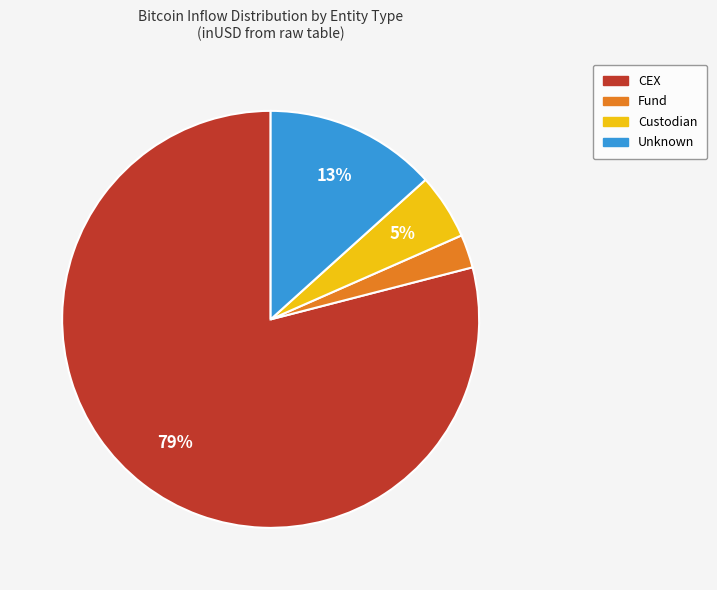

Count the number of slices in the pie.

4